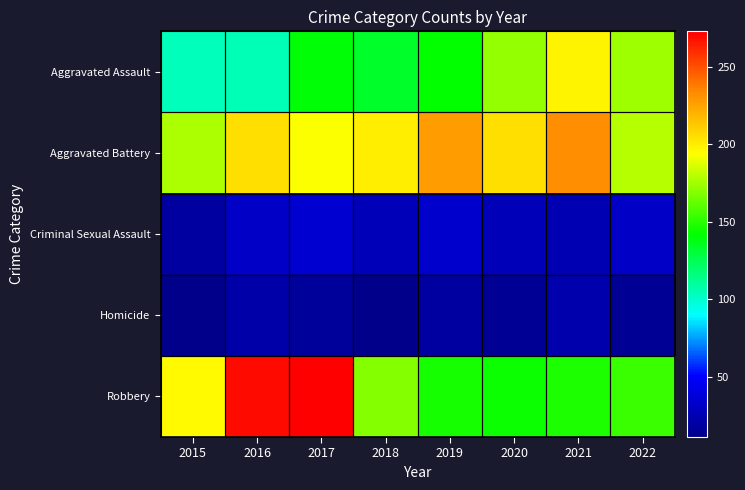

Which series changed the most between 2018 and 2019?

Aggravated Battery